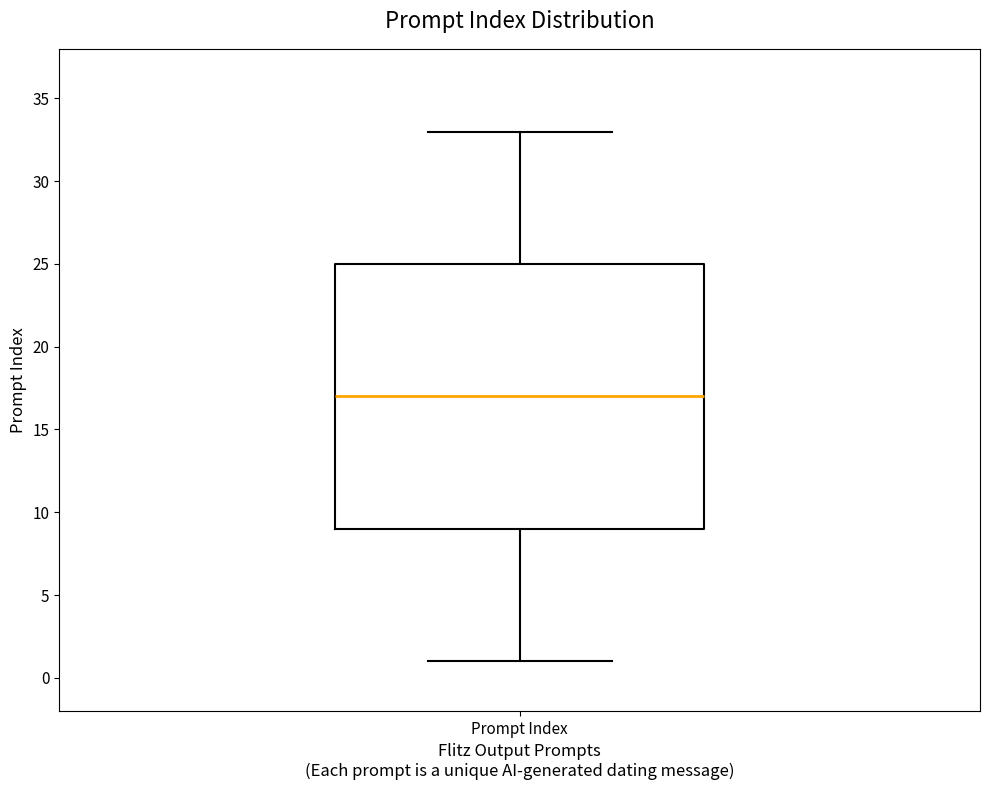

Read this box plot against the y-axis: the position of the median line, the range covered by the box, and the ends of both whiskers. The values are not printed on the chart, so give them approximately, as read against the axis.

median 17, box 9 to 25, whiskers 1 to 33